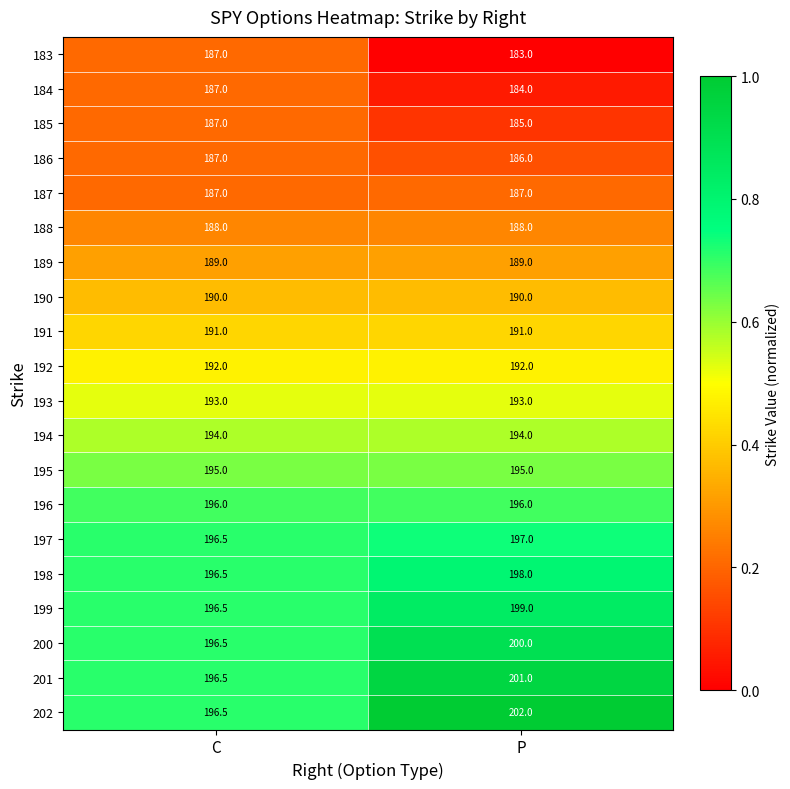

What is the difference between the highest and lowest values at P?

19.0